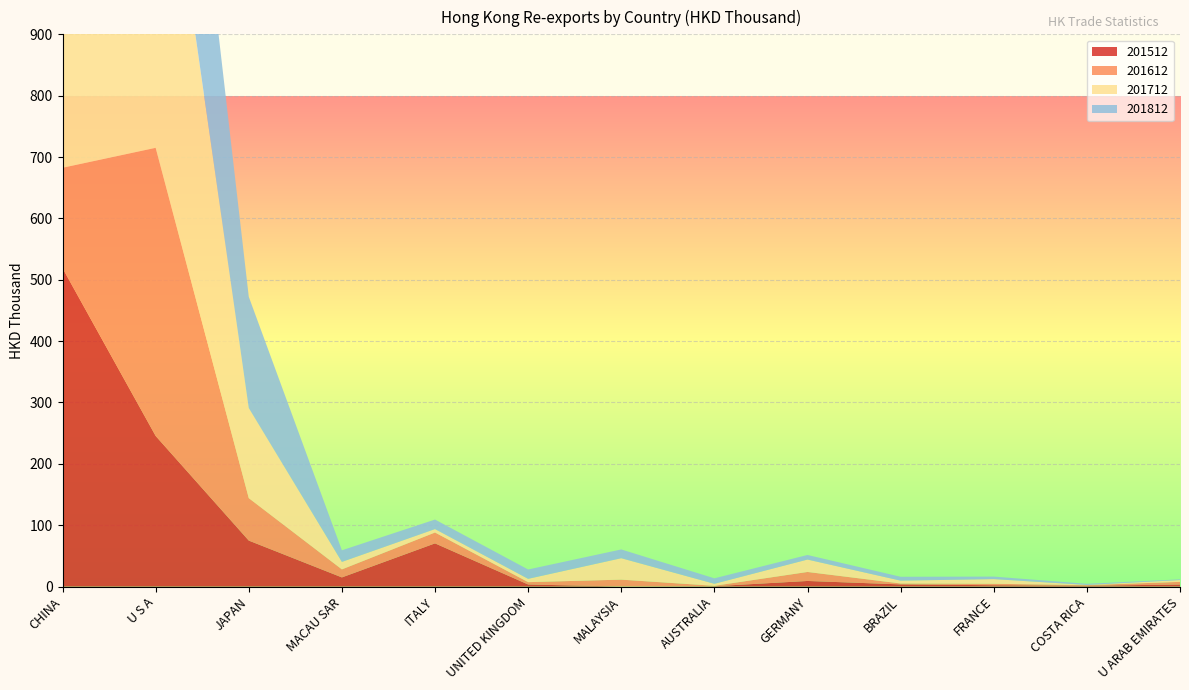

Reading left to right, list all the values displayed in this chart.

201512: 518.9	245.5	75.0	14.9	70.4	3.4	0.1	0.6	9.1	3.6	2.2	1.4	3.3
201612: 163.6	469.5	69.2	13.1	17.7	3.8	11.2	0.7	14.7	1.5	2.4	0.9	4.3
201712: 699.9	637.4	146.9	12.2	5.6	5.4	34.9	3.3	20.2	4.6	7.6	0.3	2.9
201812: 575.4	438.1	181.3	18.9	15.5	15.2	14.3	8.9	7.5	6.3	4.1	1.8	1.1